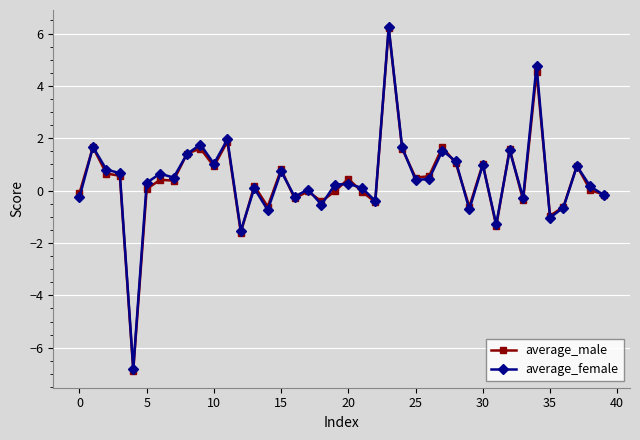

Which series has the widest spread of values?

average_male